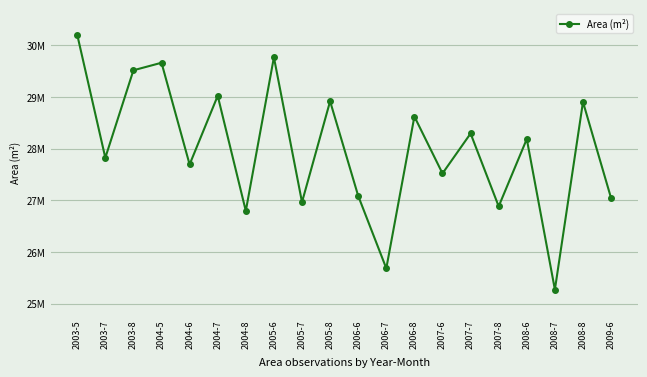

Does the chart have visible grid lines?

Yes